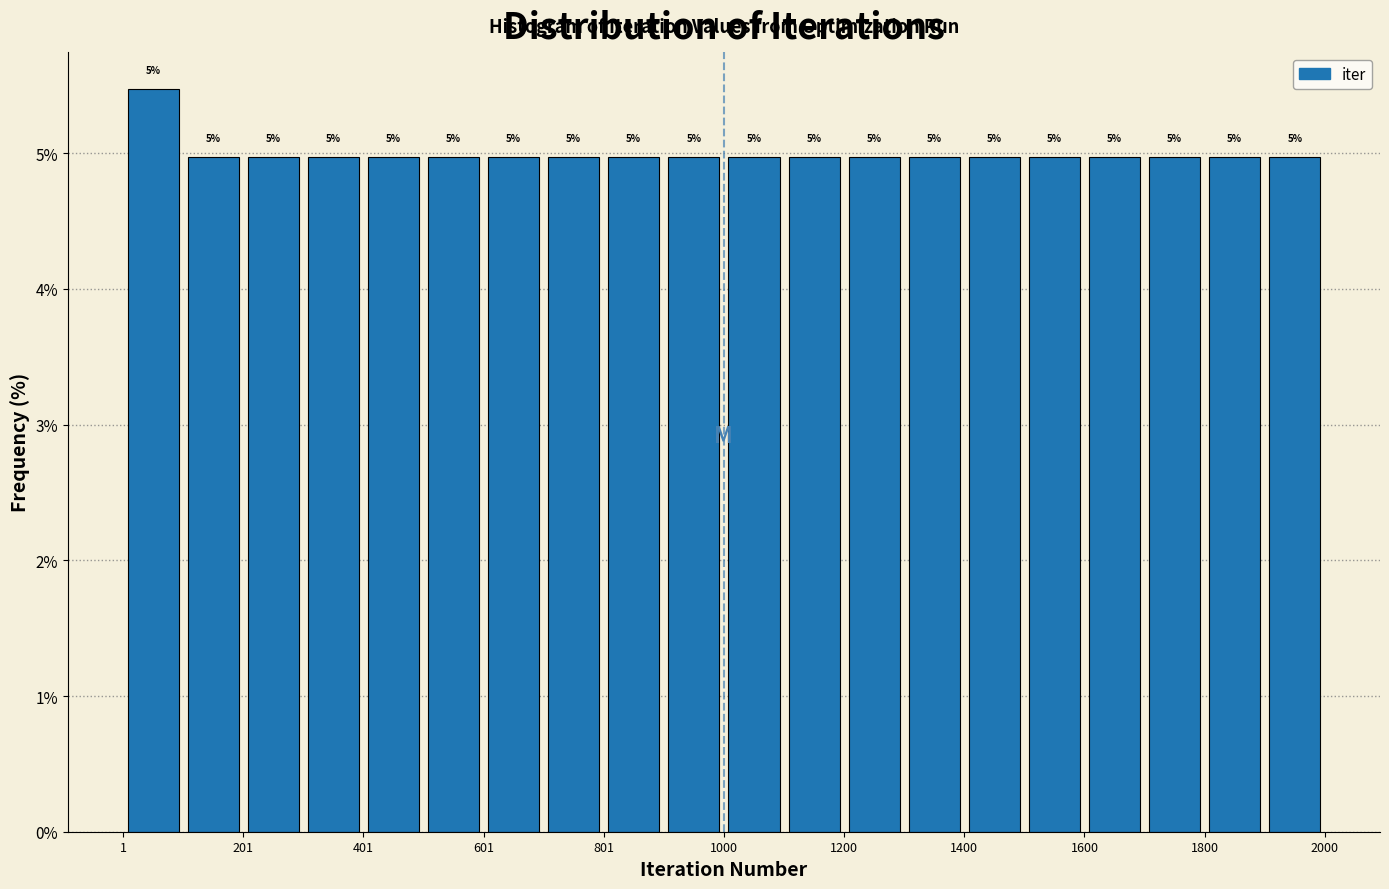

Over which range of the x-axis is the bar tallest?

0 to 100